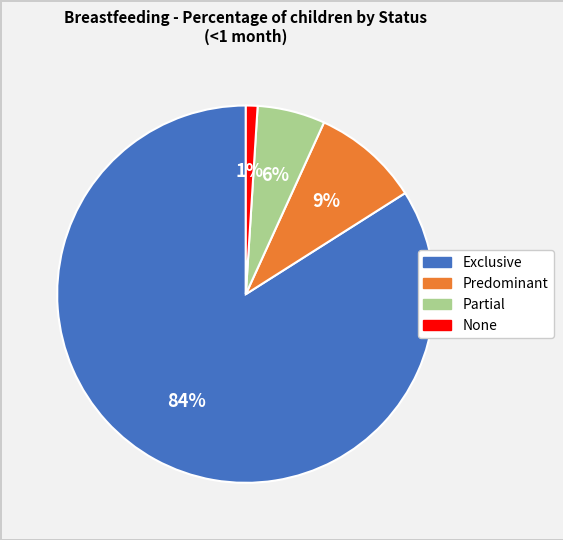

Between Partial and Predominant, which is larger?

Predominant